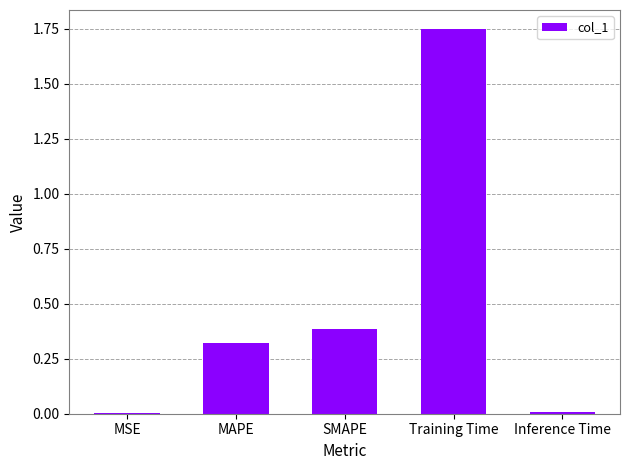

What is the sum of all values?

2.5